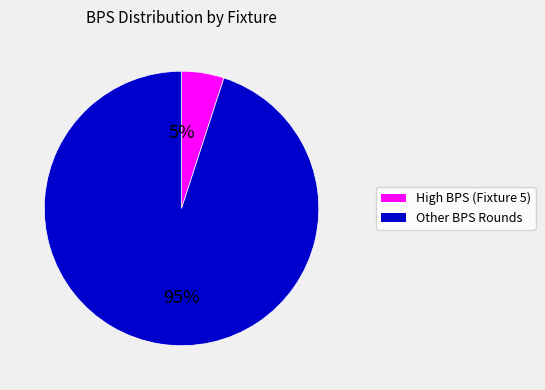

To the nearest percent, what is the difference between the largest and smallest slice percentages?

90%